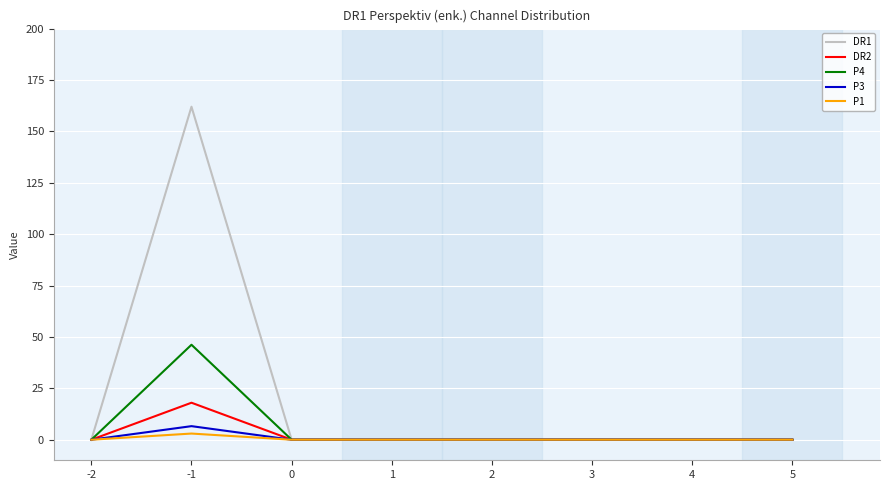

Reading right to left, list all the values displayed in this chart.

DR1: 0.0	0.0	0.0	0.0	0.0	0.0	162.0	0.0
DR2: 0.0	0.0	0.0	0.0	0.0	0.0	18.0	0.0
P4: 0.0	0.0	0.0	0.0	0.0	0.0	46.2	0.0
P3: 0.0	0.0	0.0	0.0	0.0	0.0	6.6	0.0
P1: 0.0	0.0	0.0	0.0	0.0	0.0	3.0	0.0